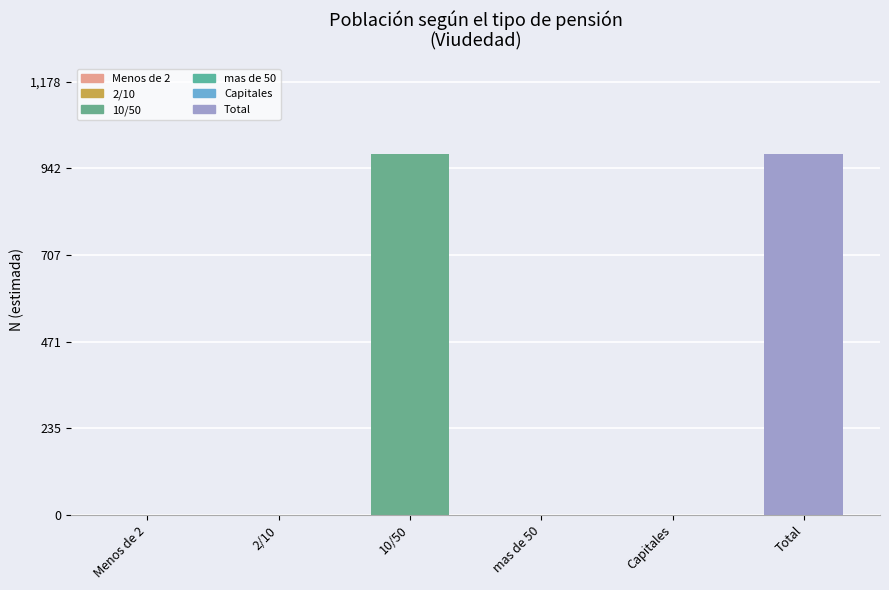

What is the difference between the Total values at Total and Capitales?

982